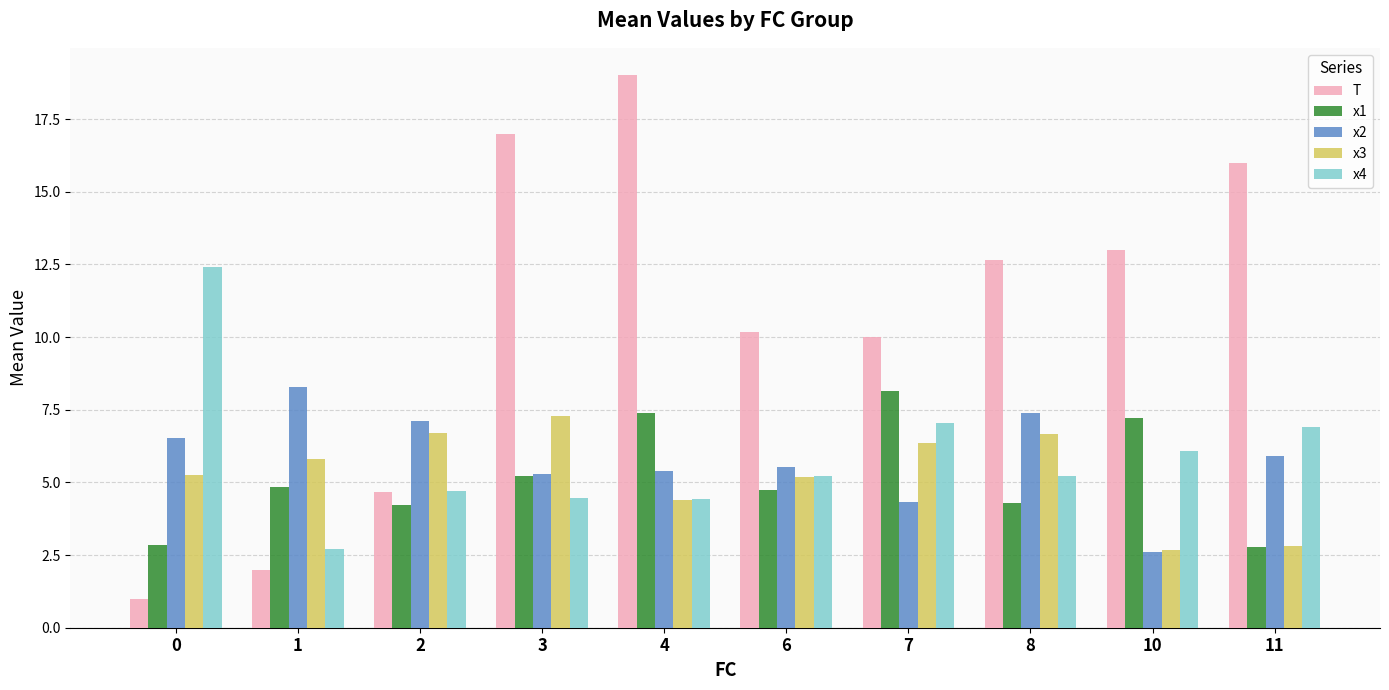

At how many categories does at least one series exceed 5?

10